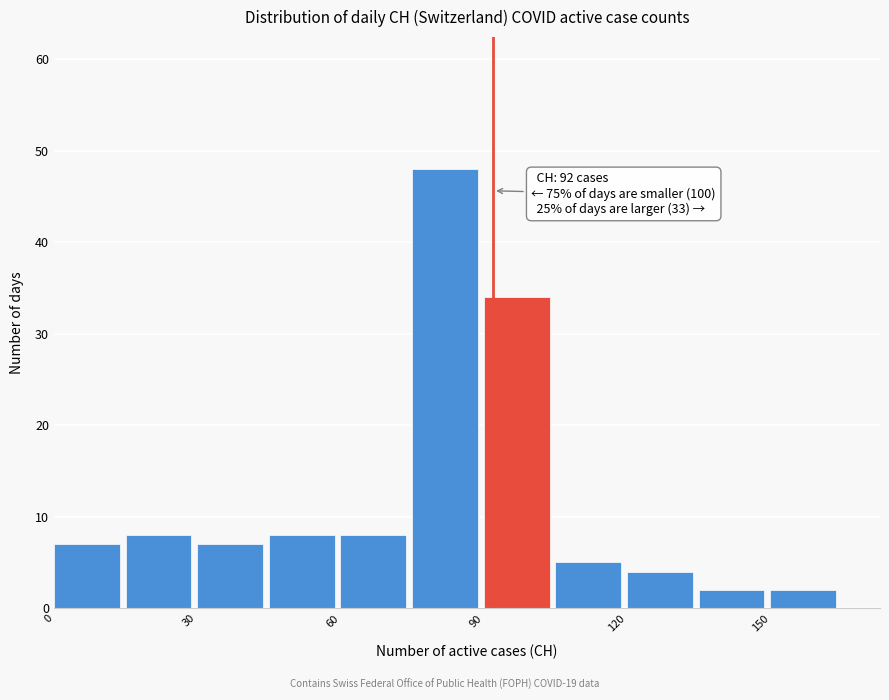

Read against the x-axis, roughly where is the centre of the tallest bar?

80